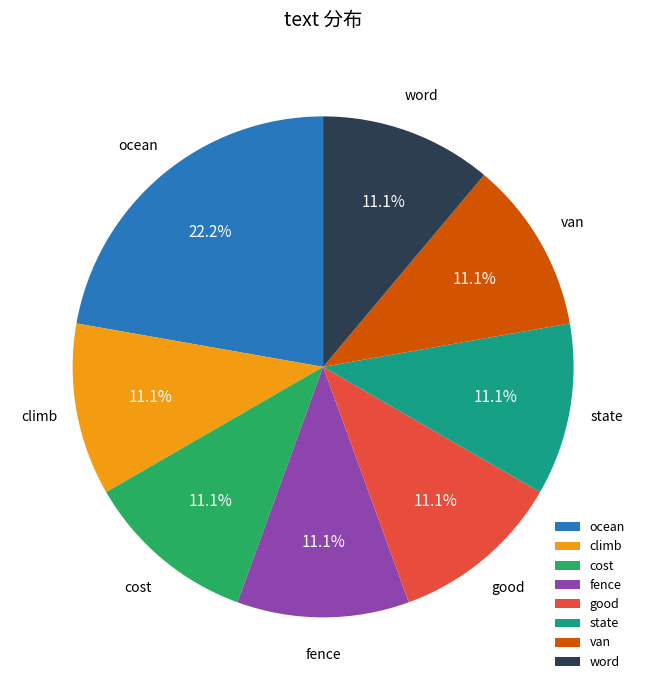

What is the total percentage of good and cost?

22.2%